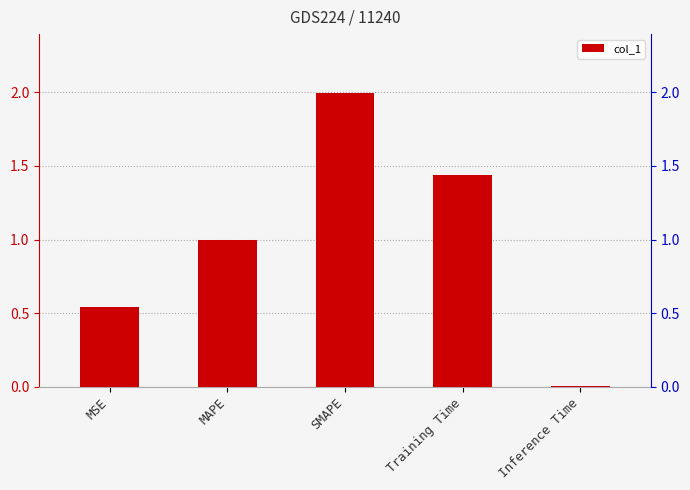

List the labels in order of value, largest first.

SMAPE, Training Time, MAPE, MSE, Inference Time